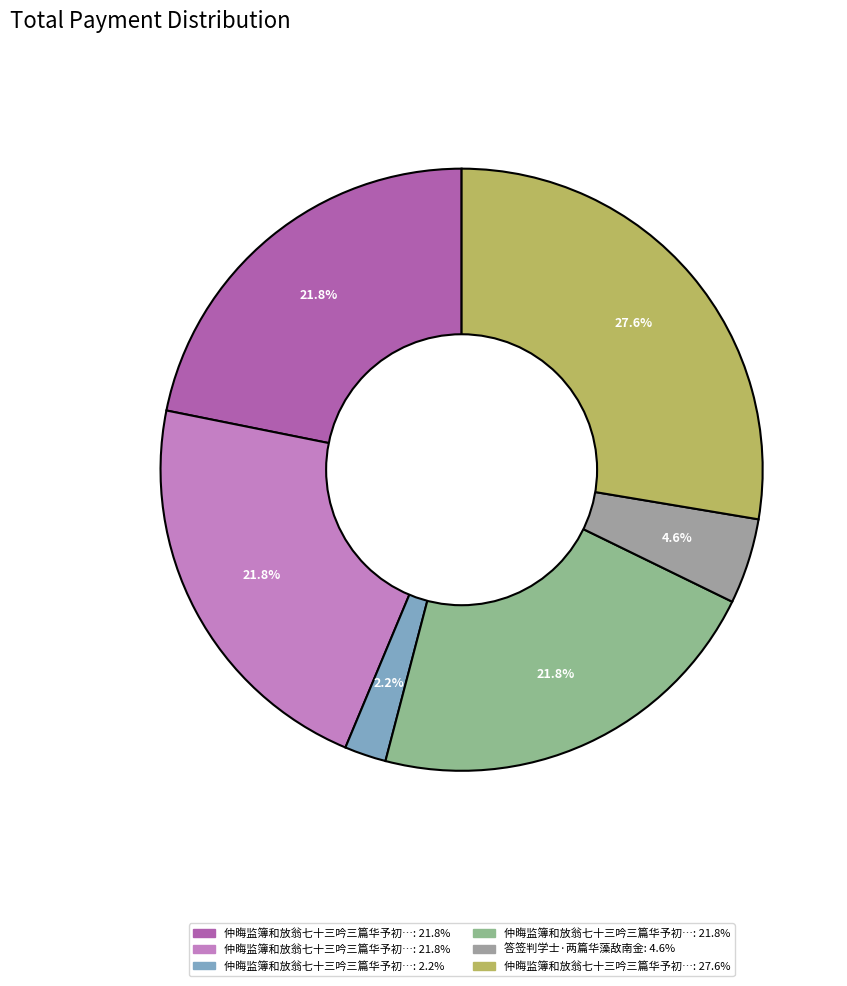

Rank the categories by value from lowest to highest.

仲晦监簿和放翁七十三吟三篇华予初度走笔, 答签判学士·两篇华藻敌南金, 仲晦监簿和放翁七十三吟三篇华予初度走笔□韵答之 其一, 仲晦监簿和放翁七十三吟三篇华予初度走笔□韵答之 其二, 仲晦监簿和放翁七十三吟三篇华予初度走笔□韵答之 其三, 仲晦监簿和放翁七十三吟三篇华予初度走笔□韵答之